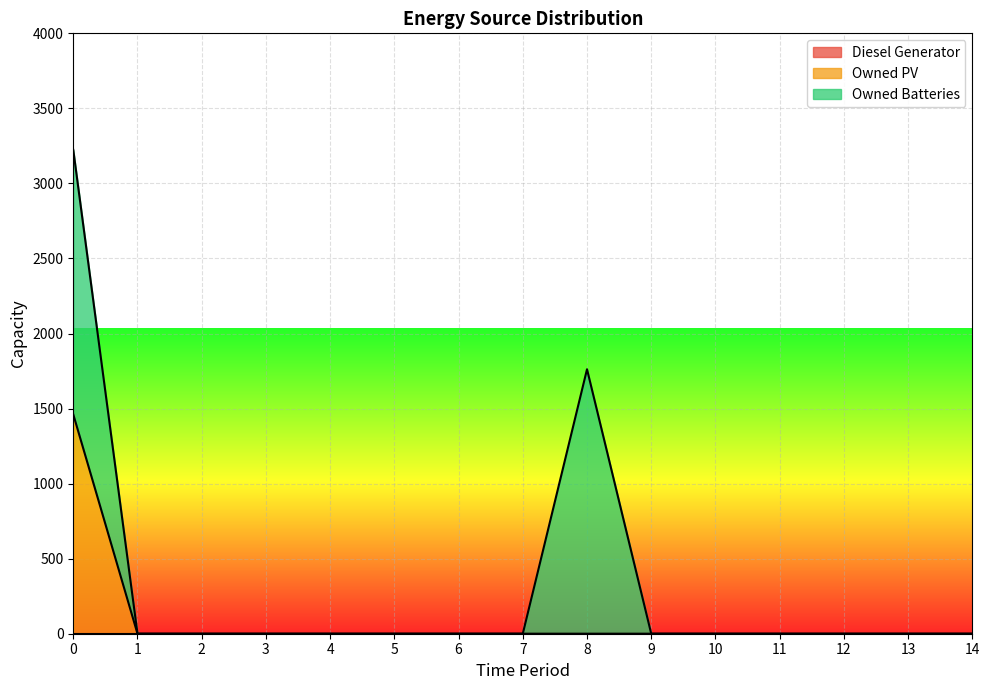

Does the chart display data point markers on the line(s)?

No